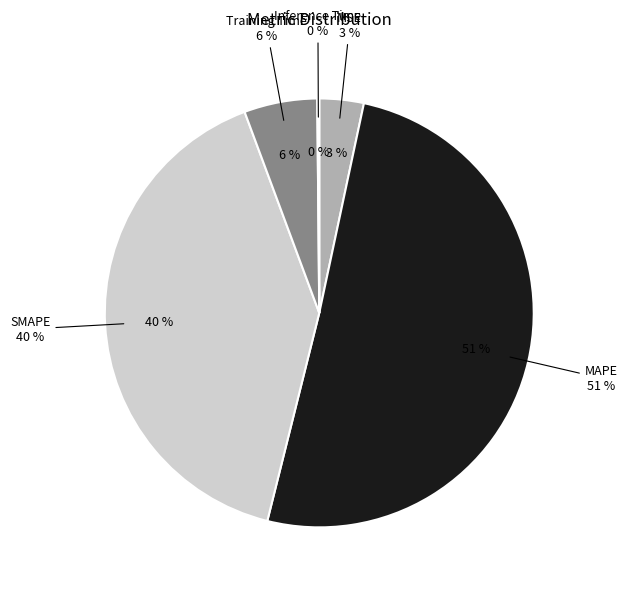

Which slice represents more than half of the pie?

MAPE